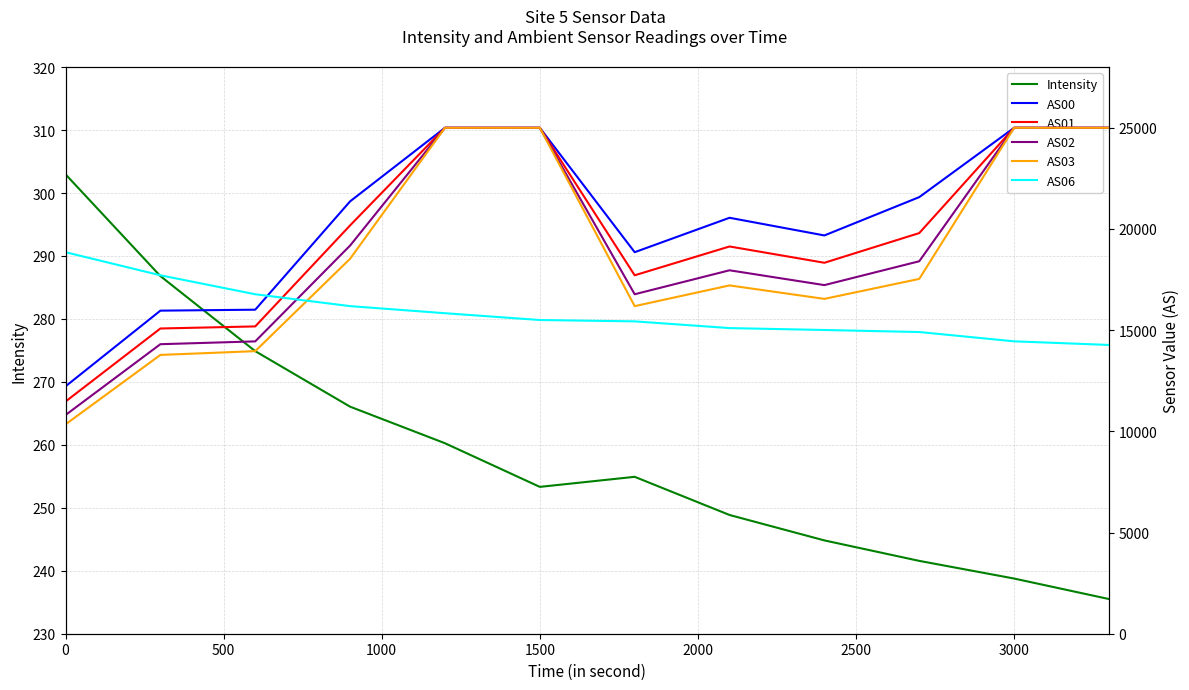

What is the average value of the AS03 series?

18674.7